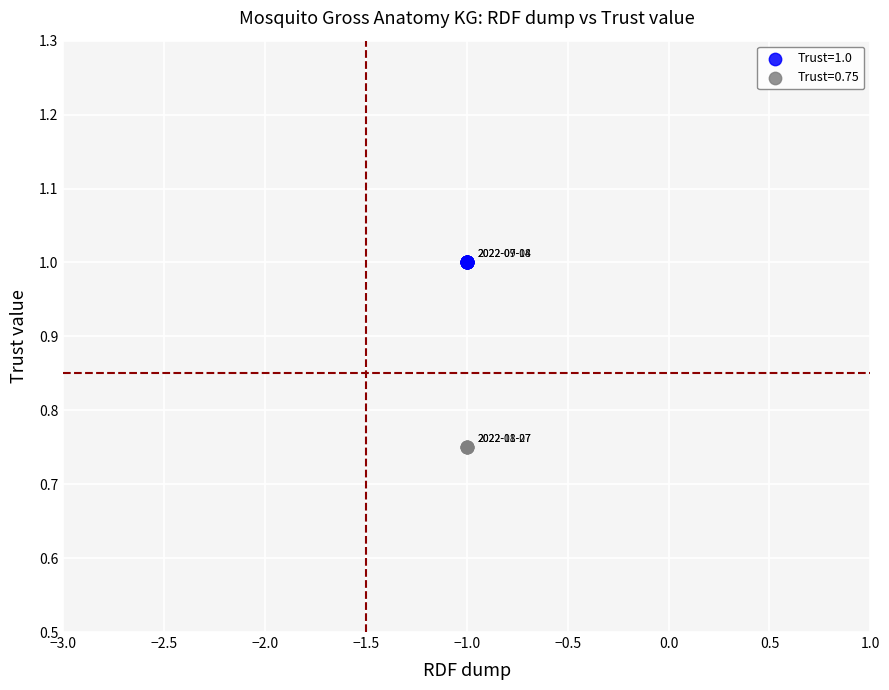

What are all the series names shown in the legend?

Trust=1.0, Trust=0.75